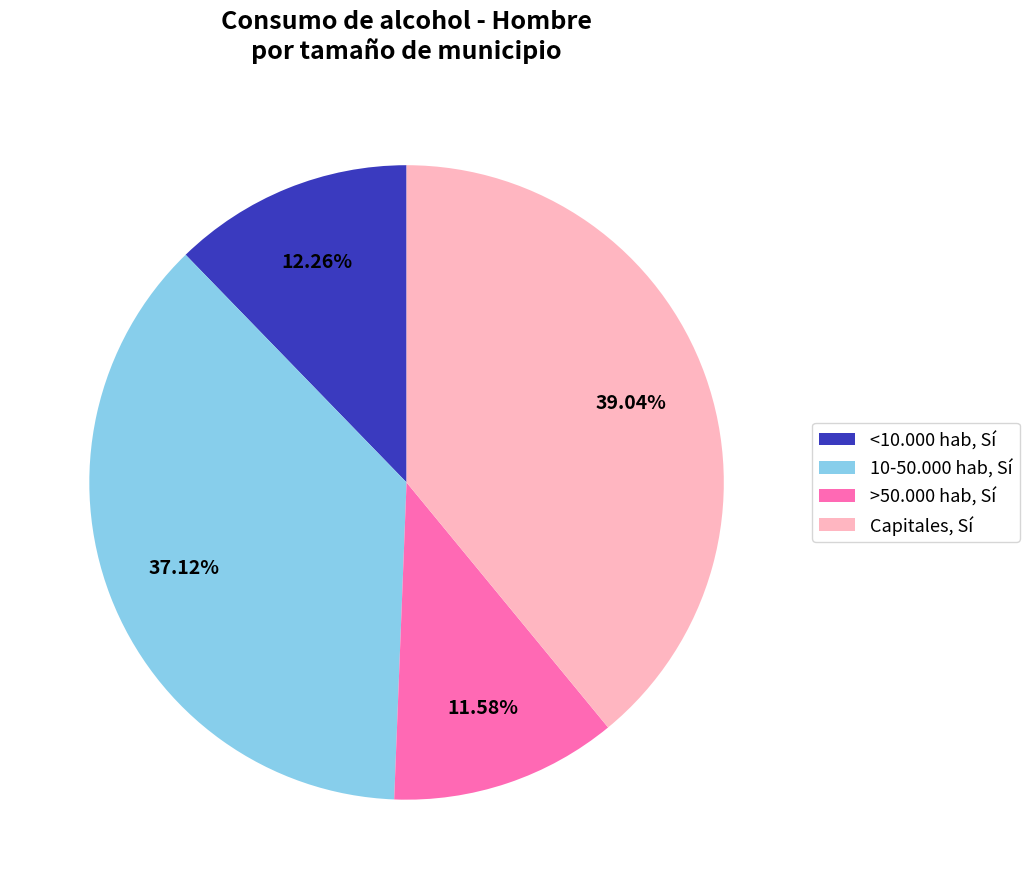

What is the smallest slice in the pie chart?

>50.000 hab, Sí